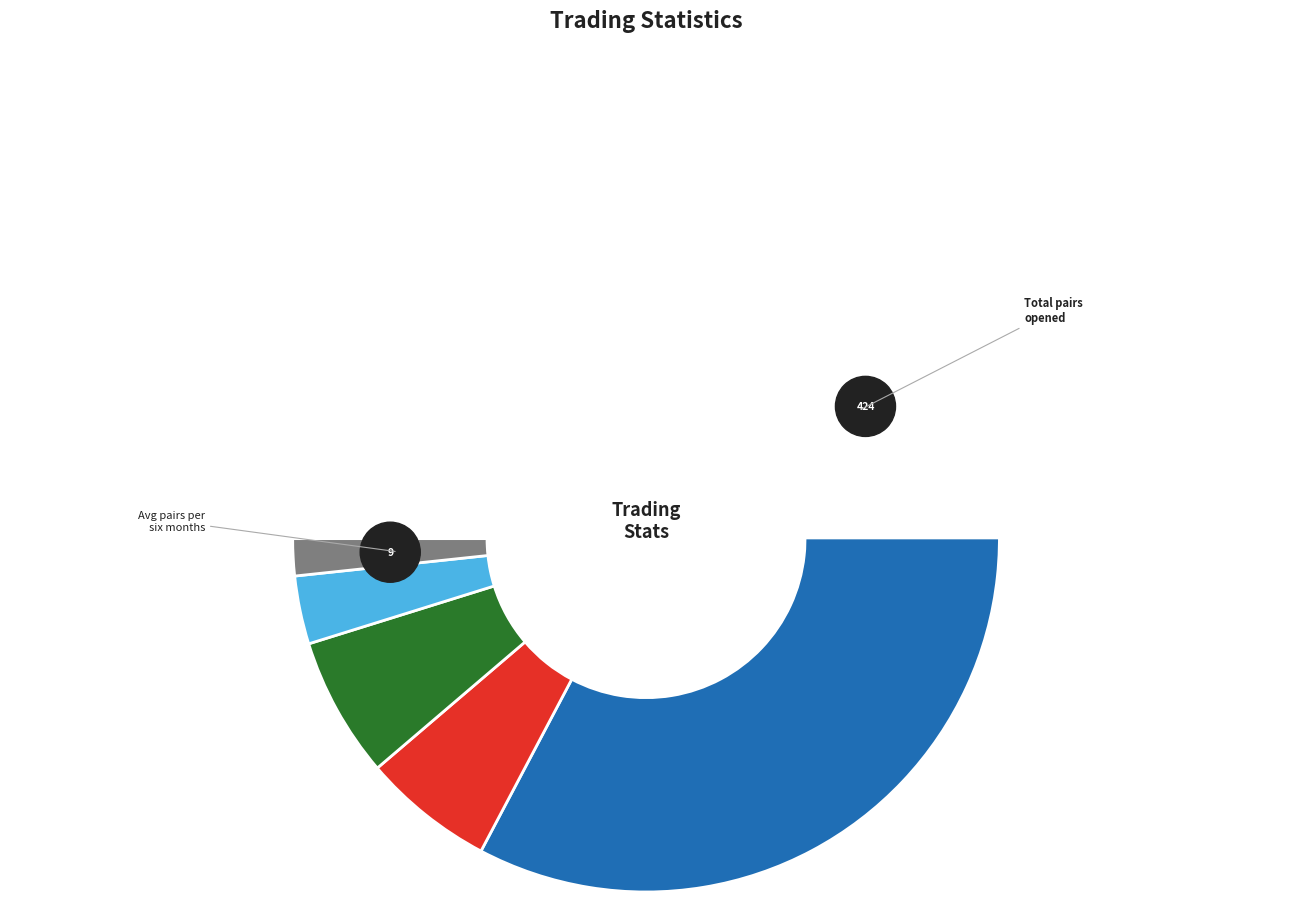

To the nearest percent, what portion does Total_number_of_pairs_opened represent?

83%